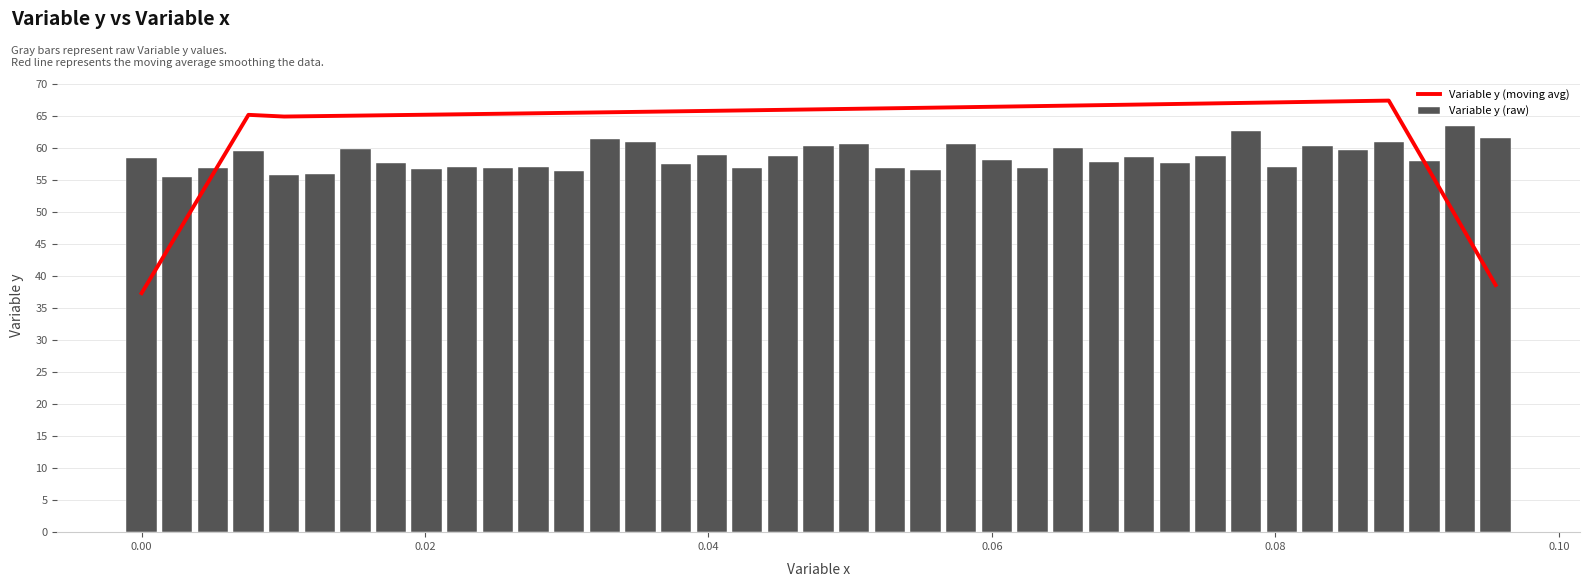

What is the value of the Variable y (raw) bar at the 23rd from the left?

56.6